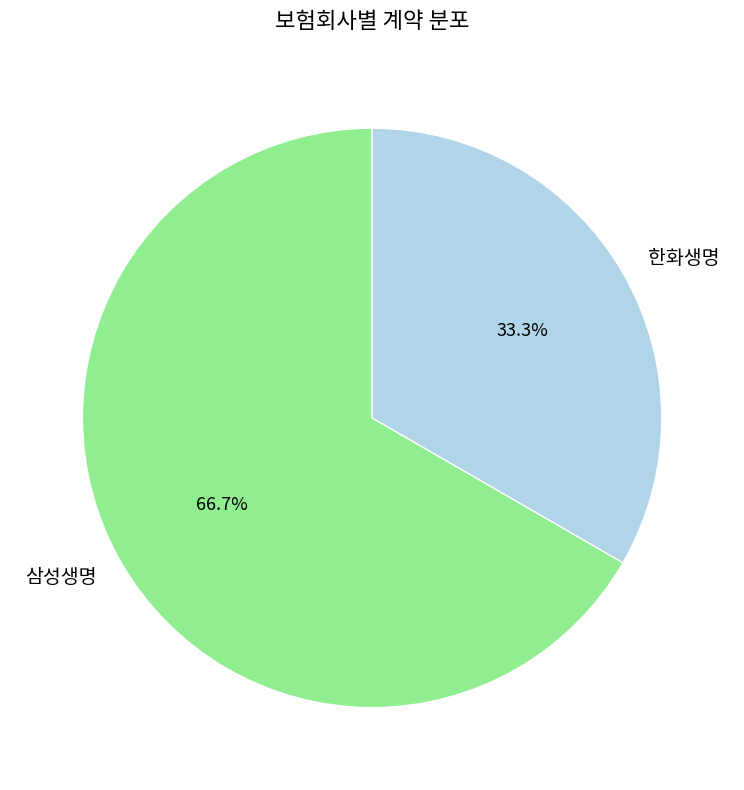

Approximately how many times larger is the value at 한화생명 compared to 삼성생명?

0.5